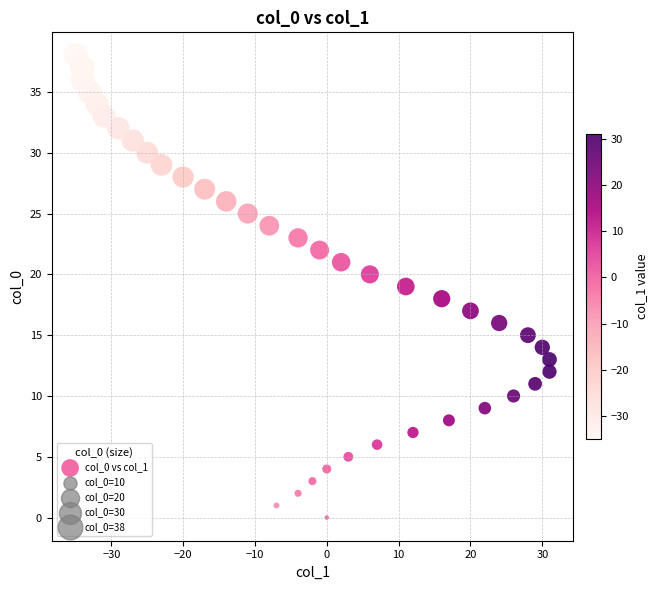

What is the range of X values (max minus min)?

66